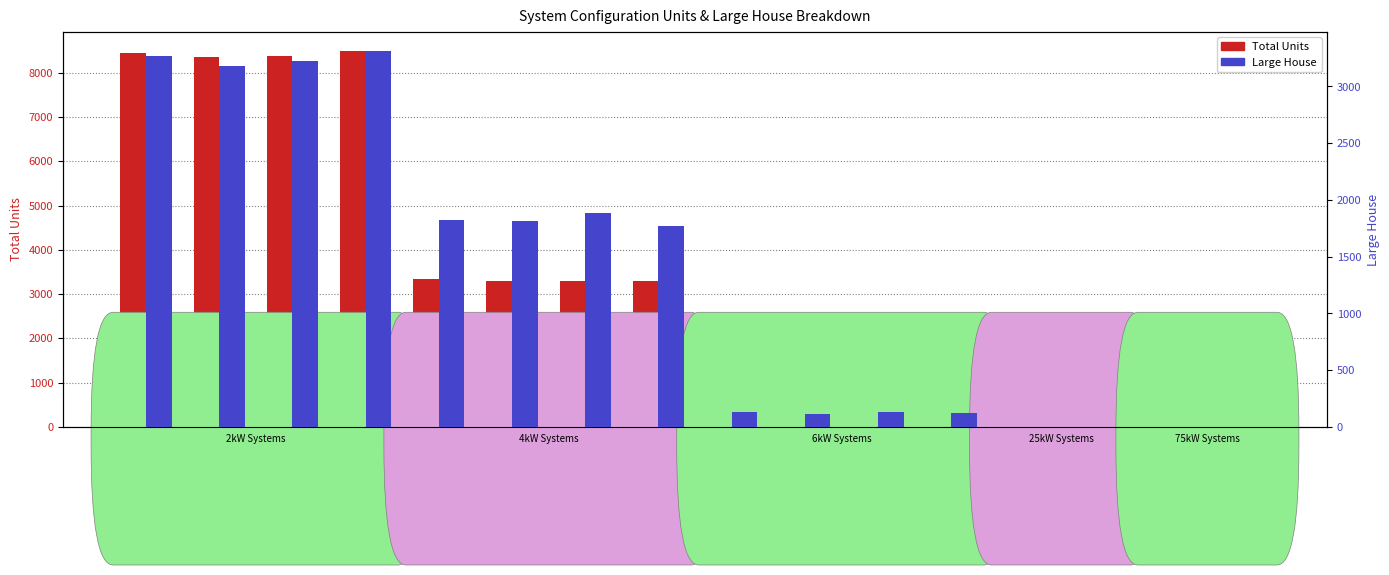

What position from the left is 2kW_SE?

2